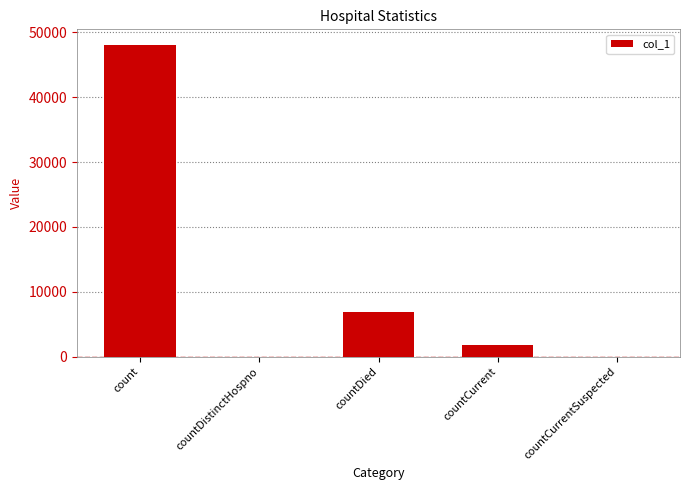

What is the greatest value displayed?

48049